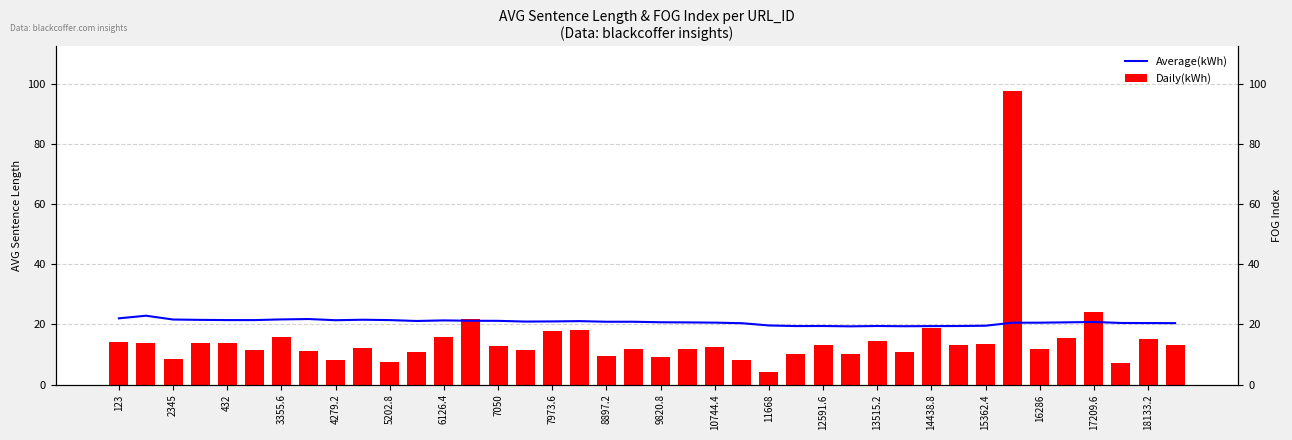

Which category has the highest value in the Daily(kWh) series?

33